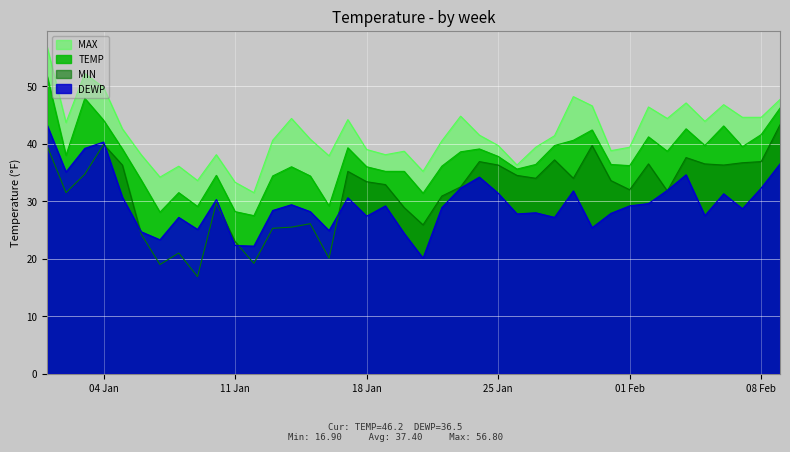

True or false: TEMP and MAX intersect in this chart.

False